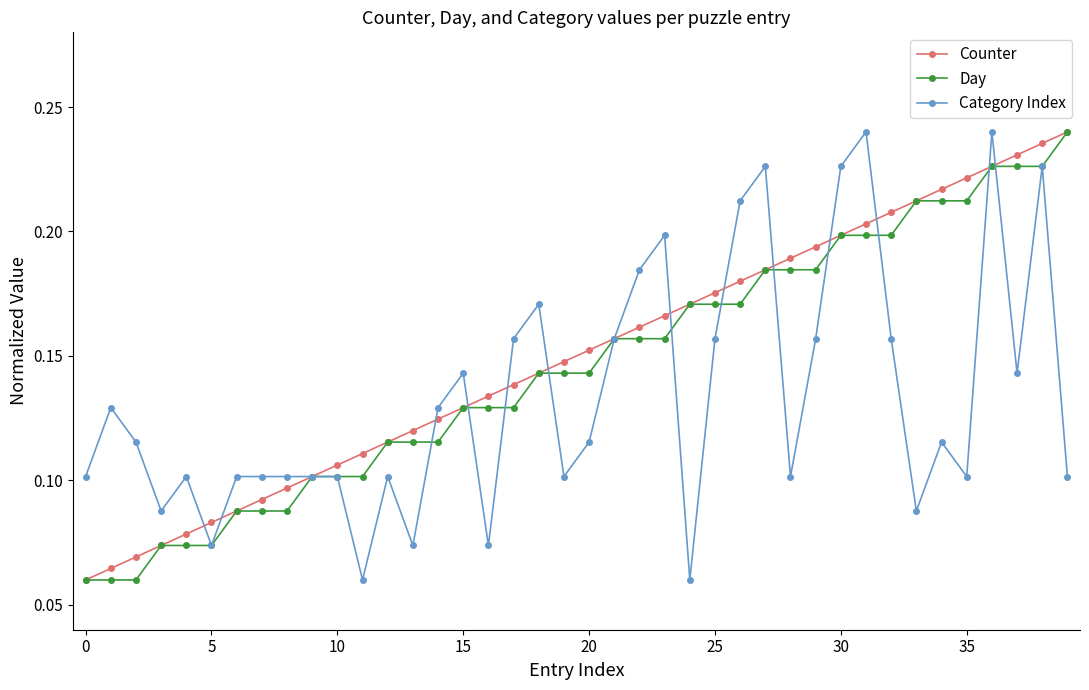

At how many categories does at least one series exceed 0?

40